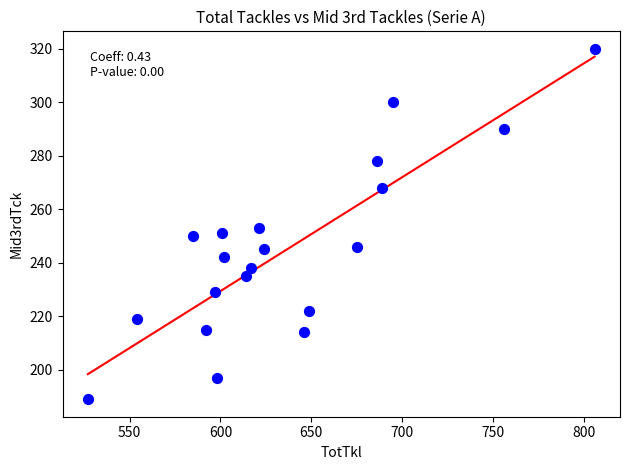

What is the range of X values (max minus min)?

279